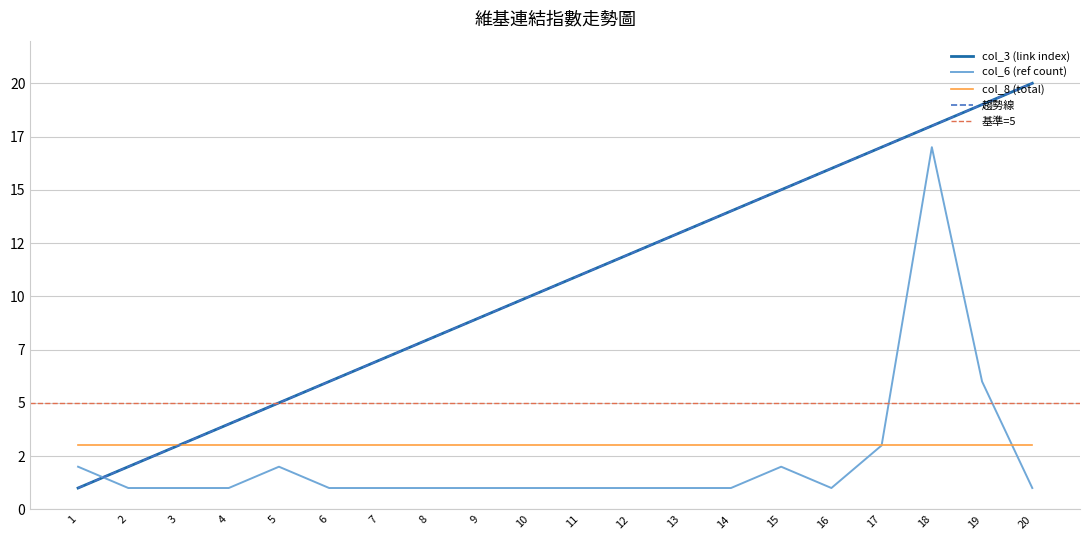

Which series ends up on top after the final intersection of col_6 (ref count) and col_3 (link index)?

col_3 (link index)